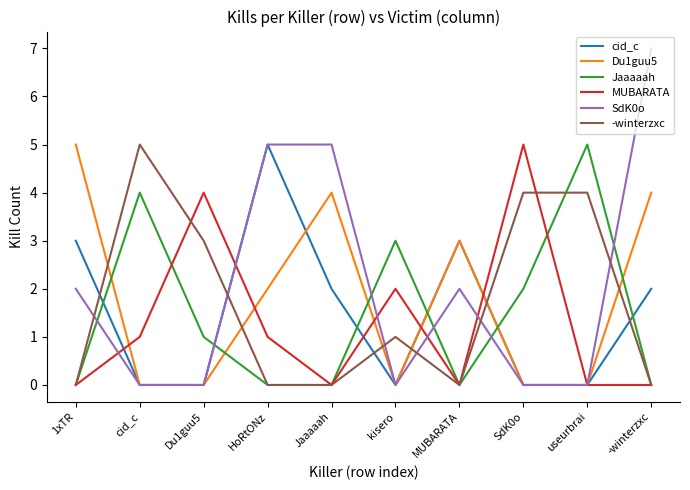

Which series has the widest spread of values?

SdK0o